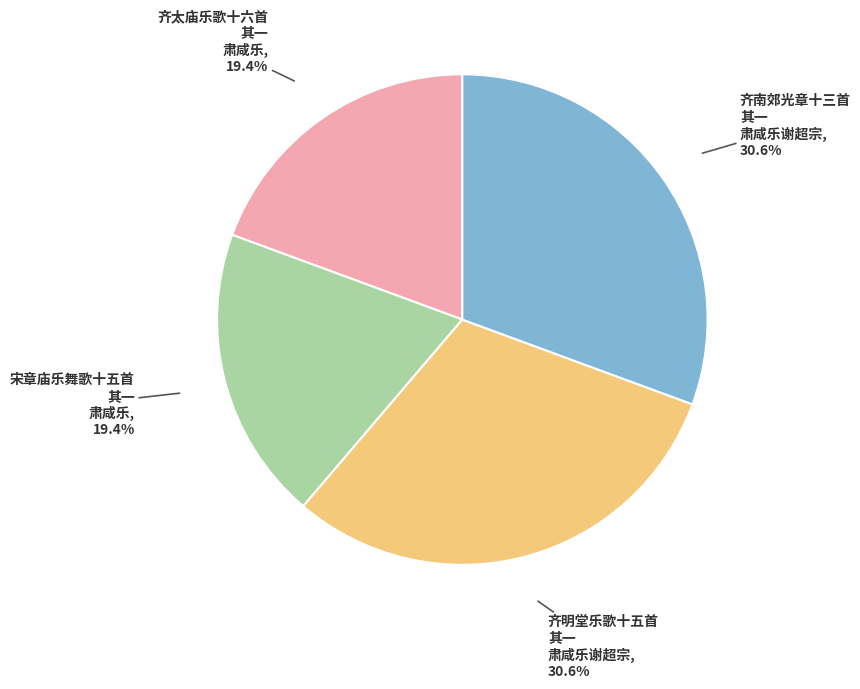

To the nearest percent, what percentage of the pie is 宋章庙乐舞歌十五首 其一 肃咸乐?

19%